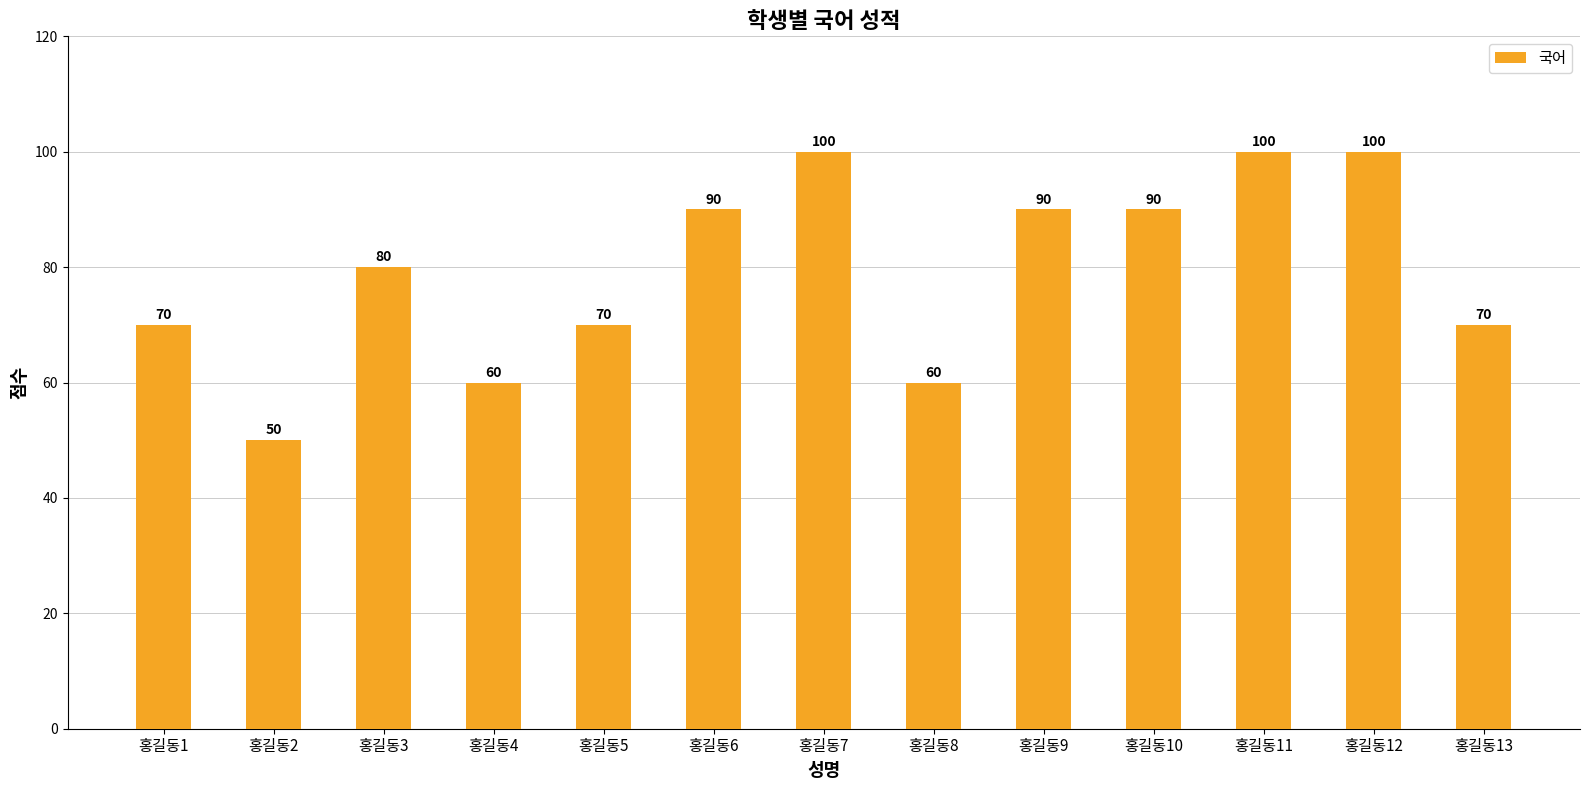

How many distinct data groups are displayed?

1